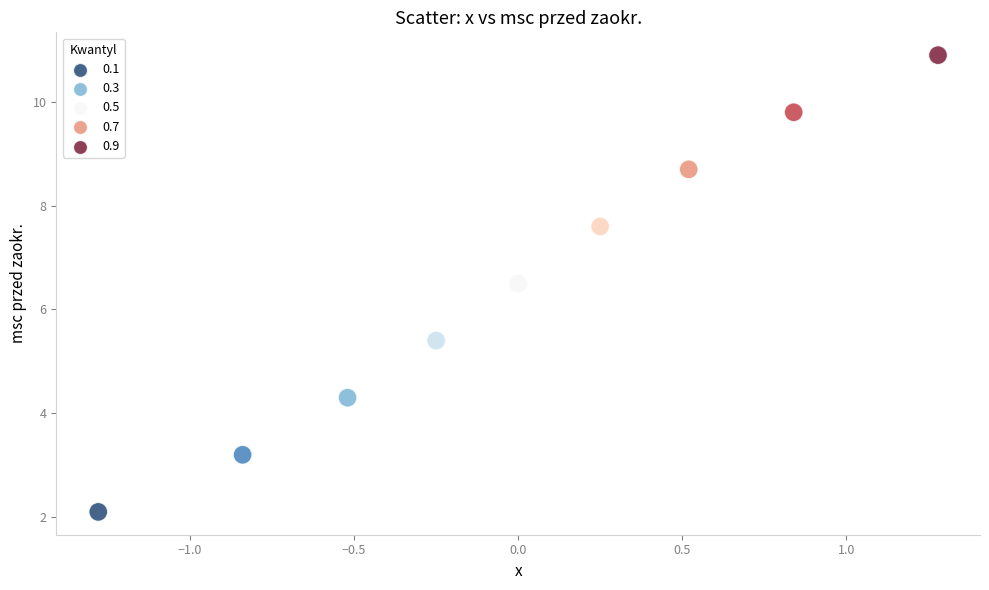

What is the range of Y values (max minus min)?

8.8